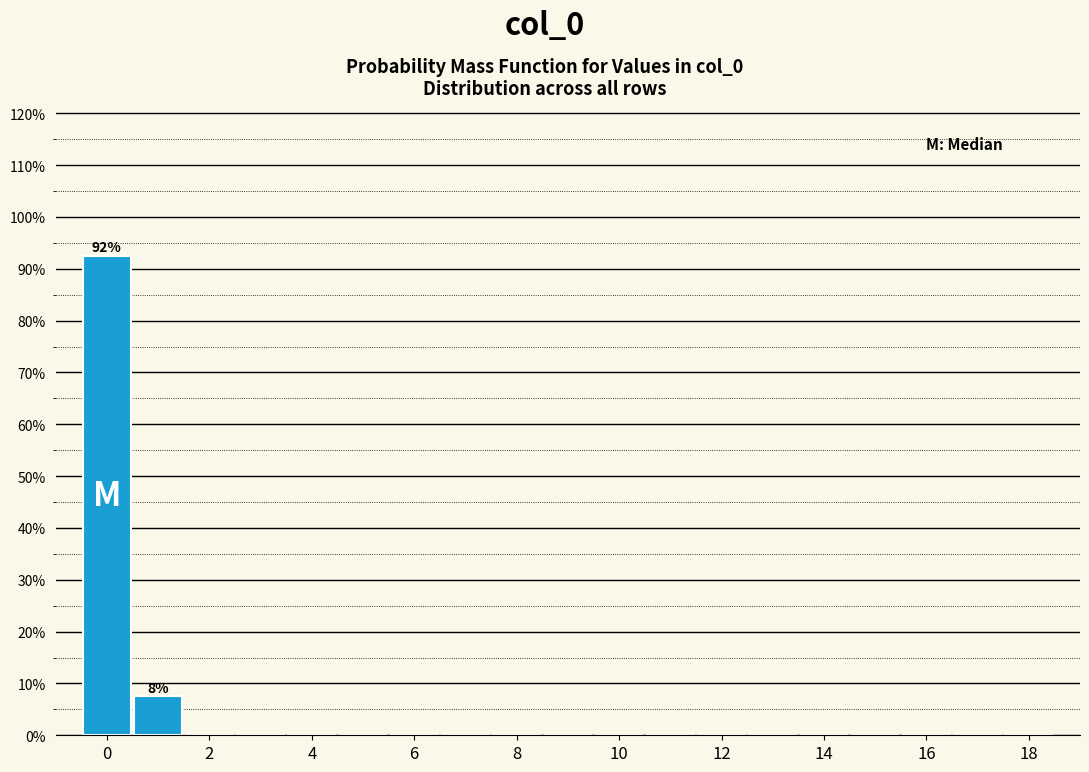

Over which range of the x-axis is the bar tallest?

-0.5 to 0.5